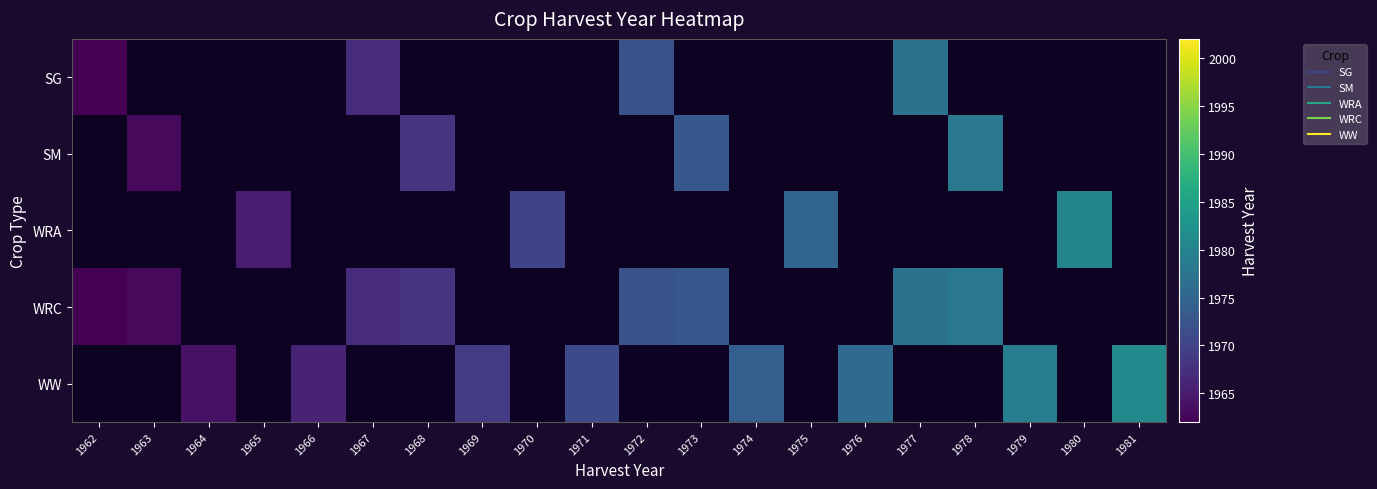

Rank the series by their maximum value, from highest to lowest.

WW, WRA, SM, WRC, SG